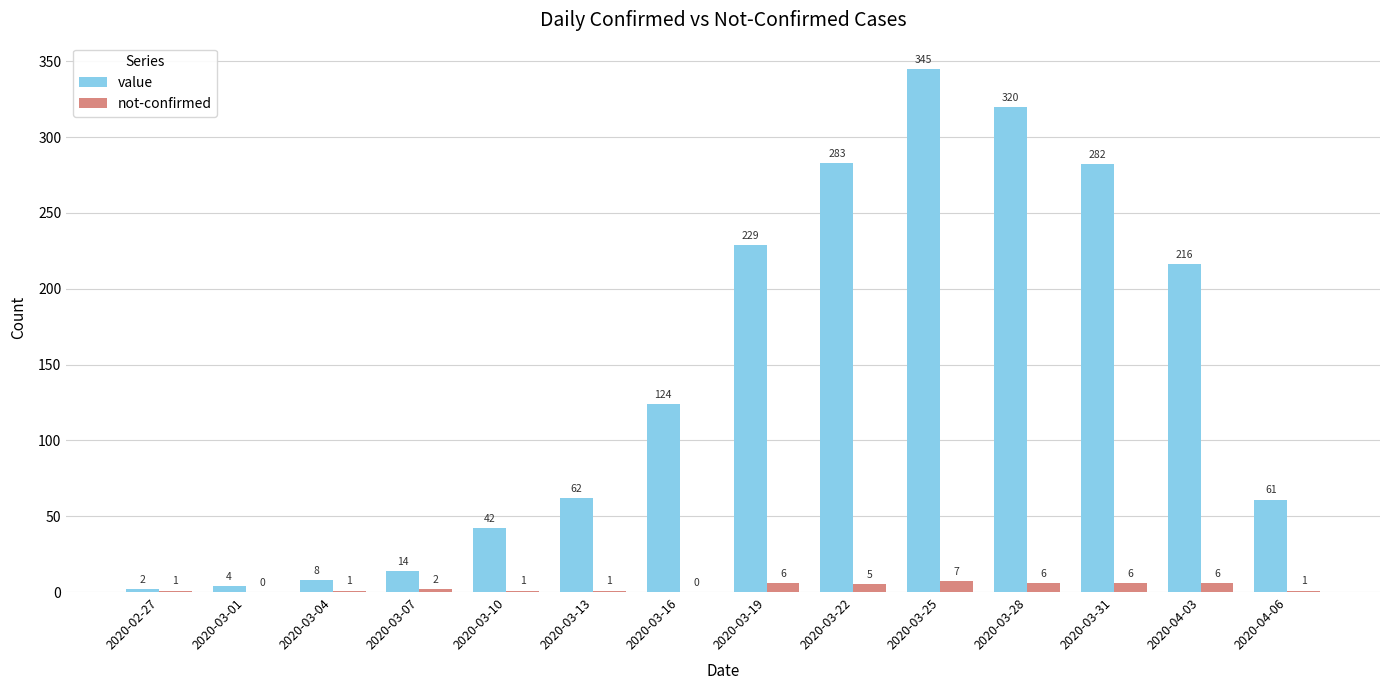

Which category has the highest value across all series?

2020-03-25